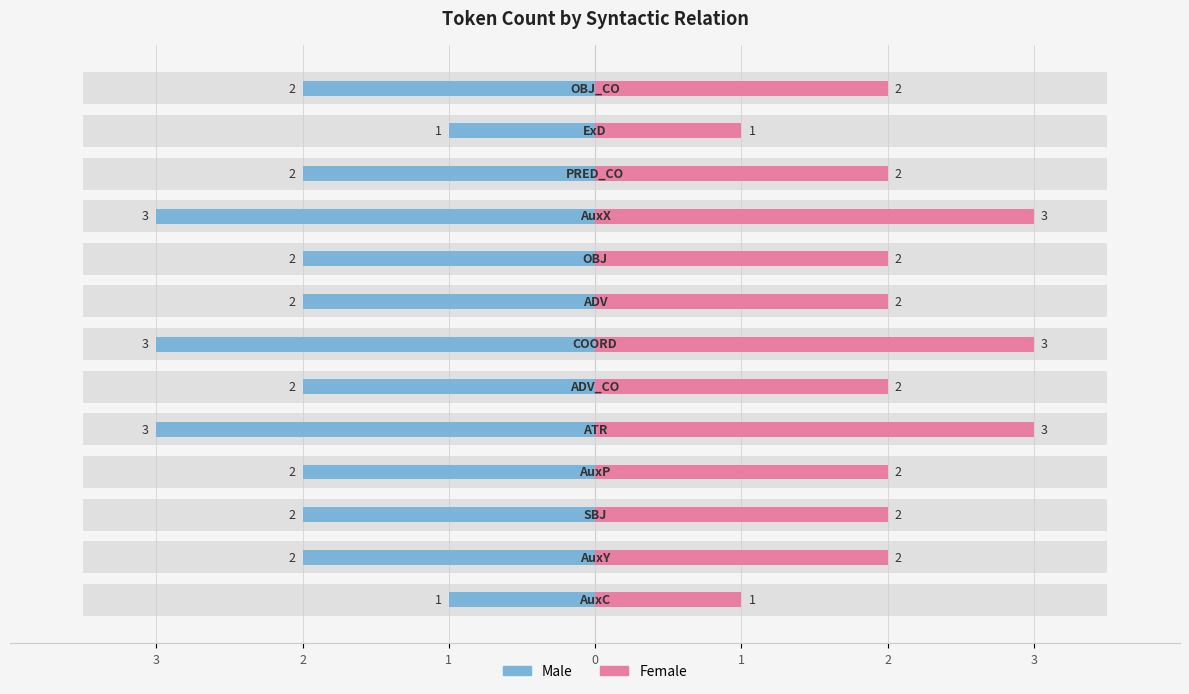

Which series has the widest spread of values?

Male